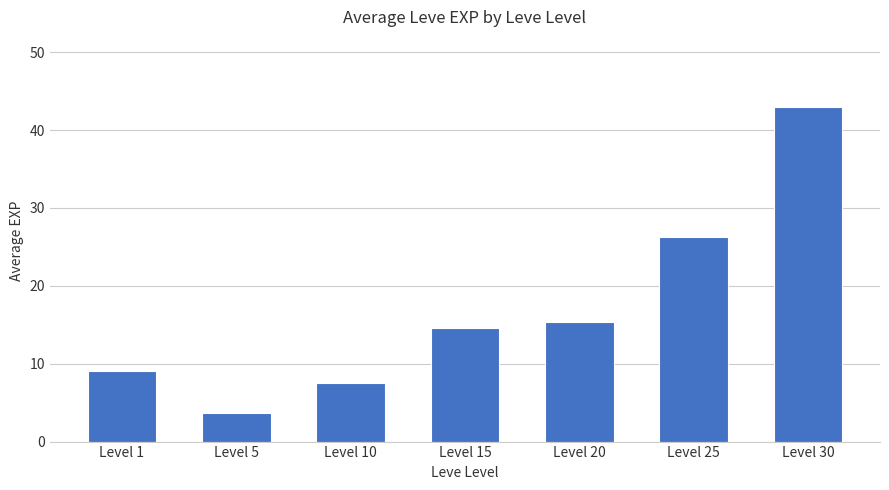

Where is the data nearest to the value 23?

Level 25